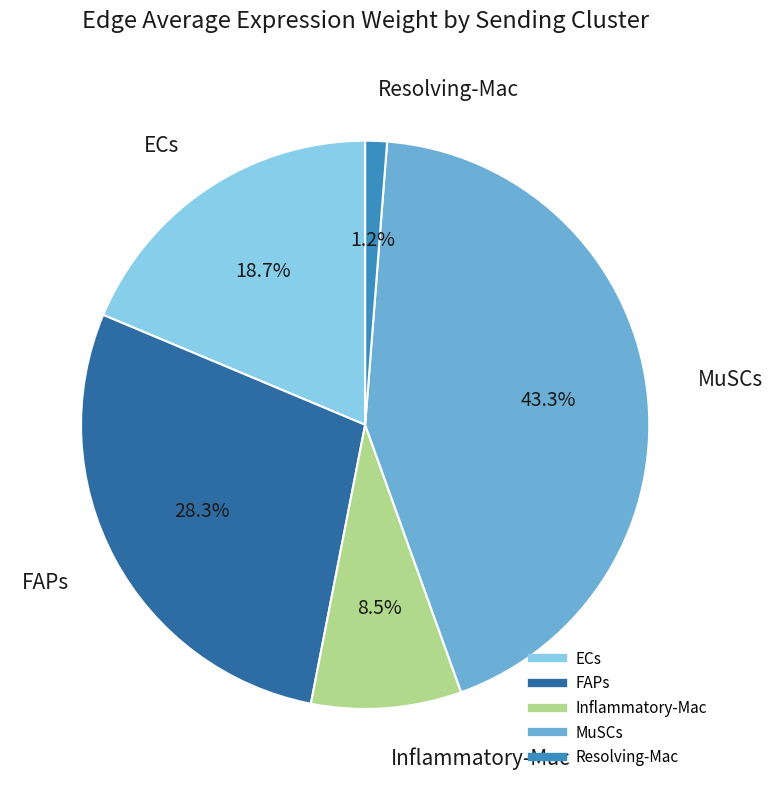

Is there any slice that represents more than half of the pie?

No